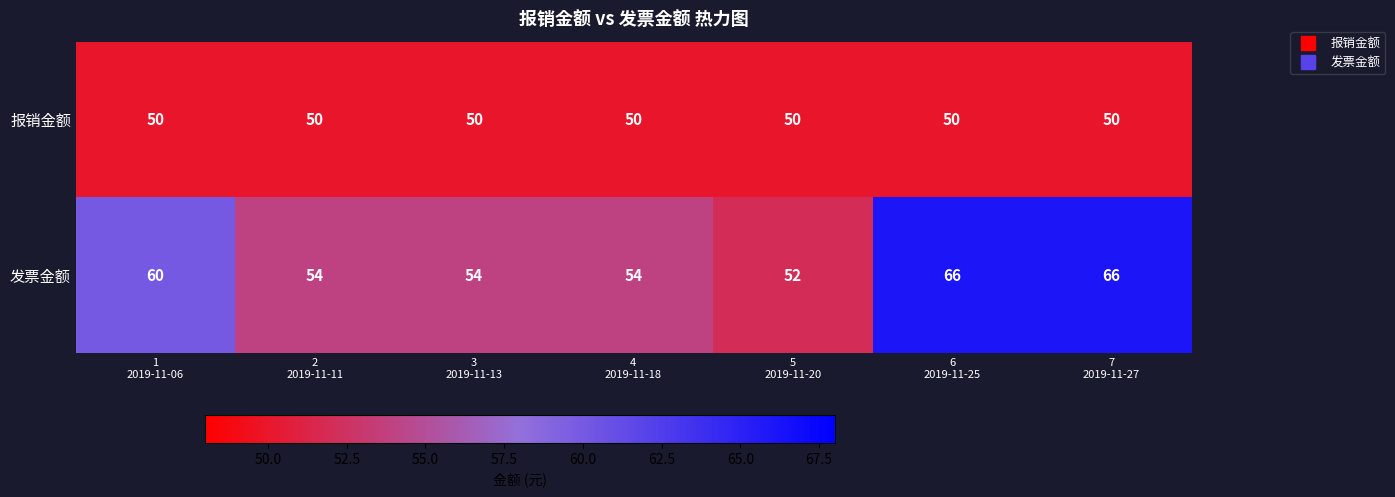

Reading left to right, extract all data points from this chart.

报销金额: 50	50	50	50	50	50	50
发票金额: 60	54	54	54	52	66	66